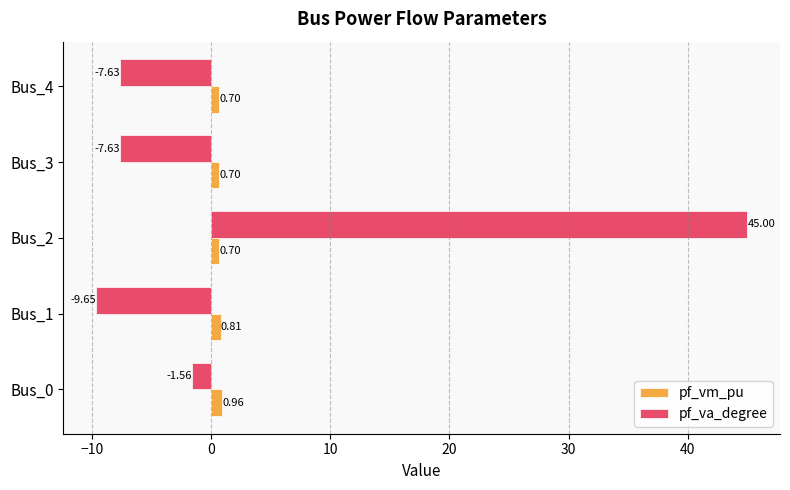

What is the difference between the maximum and minimum values in the pf_vm_pu series?

0.3